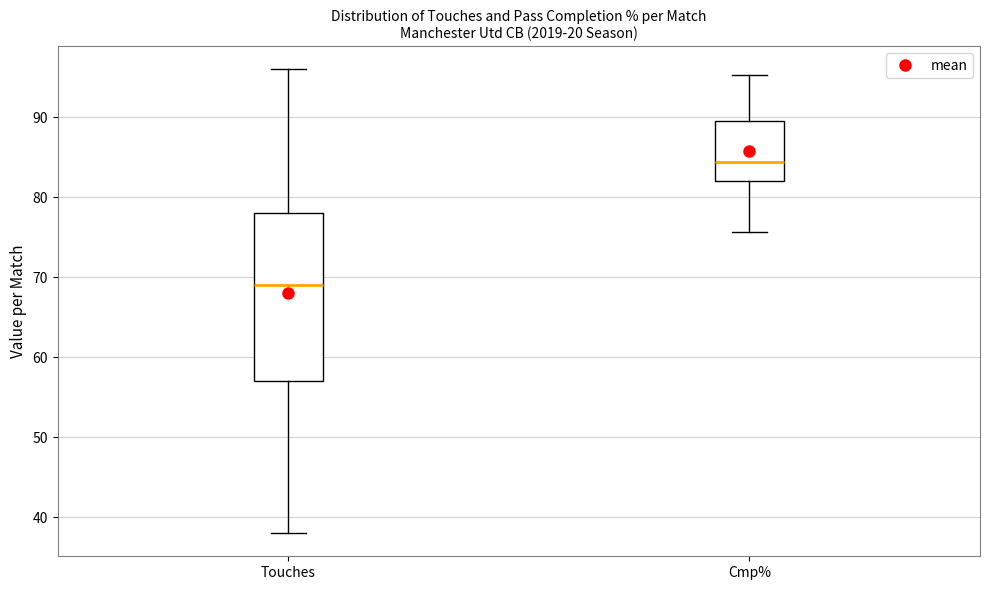

Reading left to right, transcribe this box plot: for each box, give where its median line is, the range the box spans, and where its two whiskers end, as read against the y-axis. The values are not printed on the chart, so give them approximately, as read against the axis.

Touches: median 69, box 57 to 78, whiskers 38 to 96
Cmp%: median 84, box 82 to 90, whiskers 76 to 95